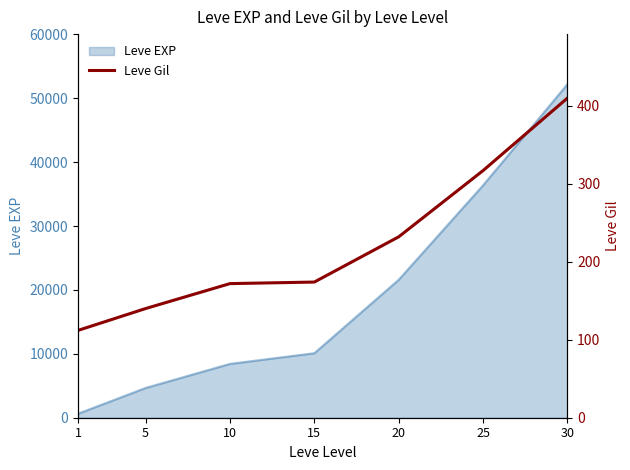

What is the sum of all values?

1557